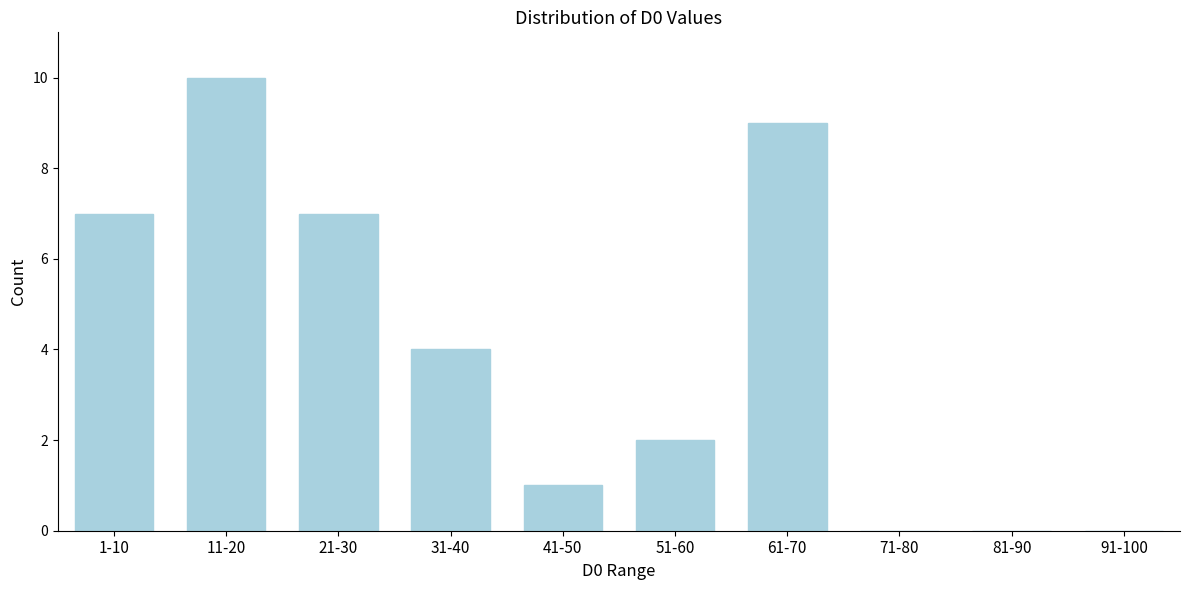

Reading left to right, list all the values displayed in this chart.

1-10=7	11-20=10	21-30=7	31-40=4	41-50=1	51-60=2	61-70=9	71-80=0	81-90=0	91-100=0